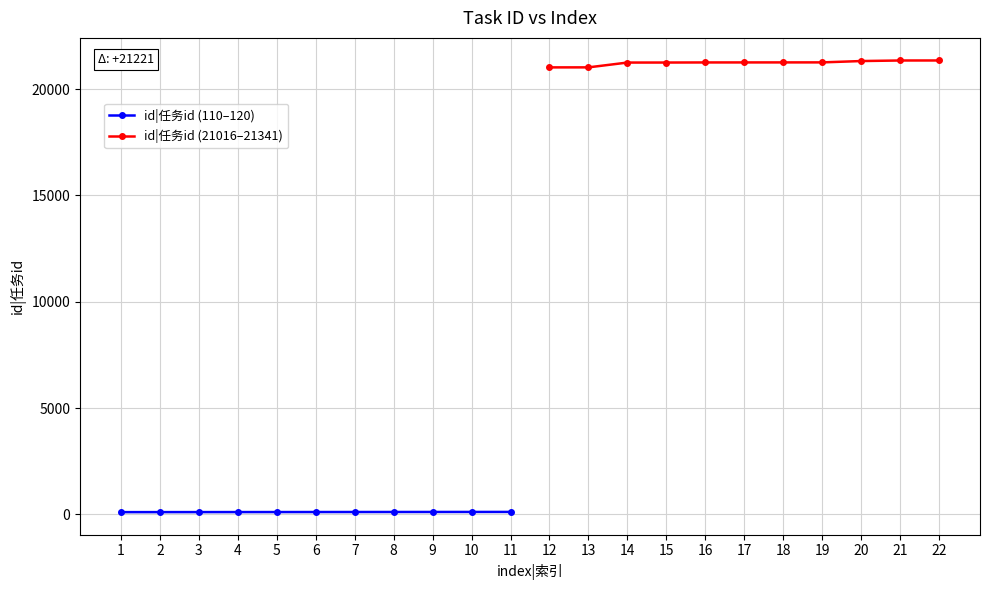

What is the smallest value displayed?

110